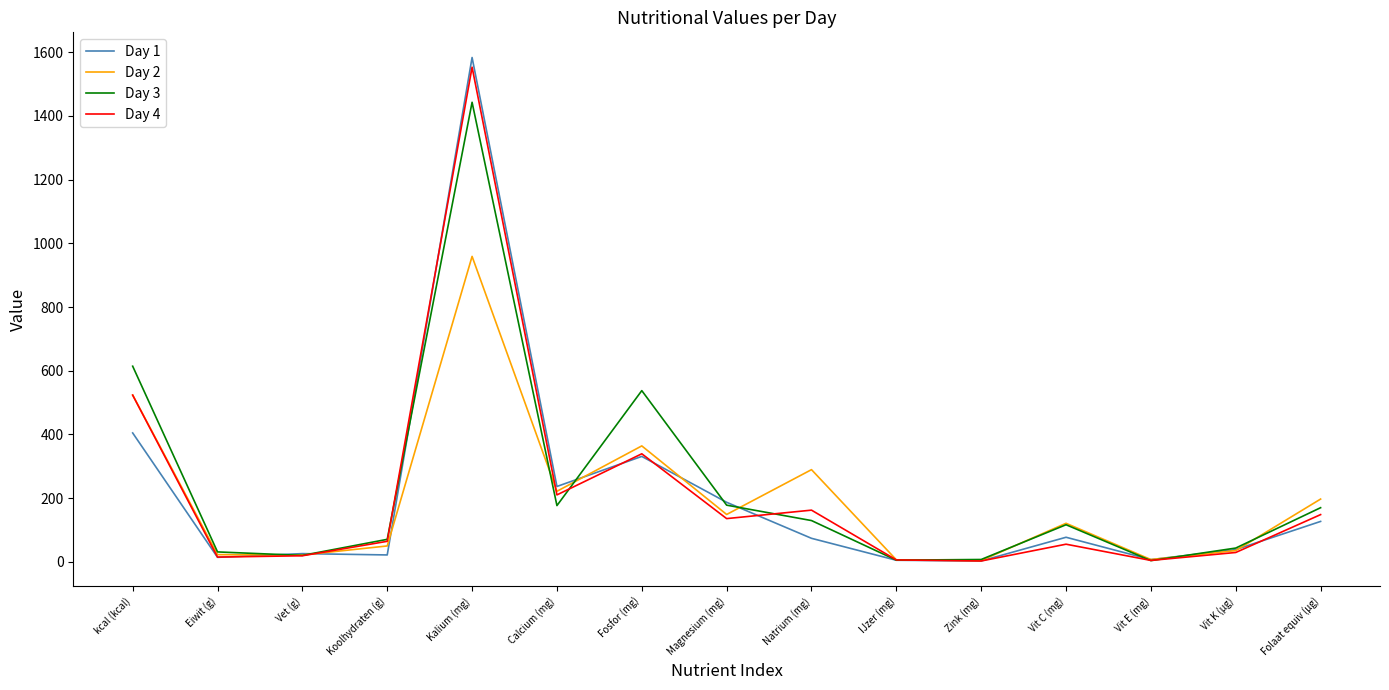

Is it true that Day 2 equals 49.8 at Koolhydraten (g)?

True